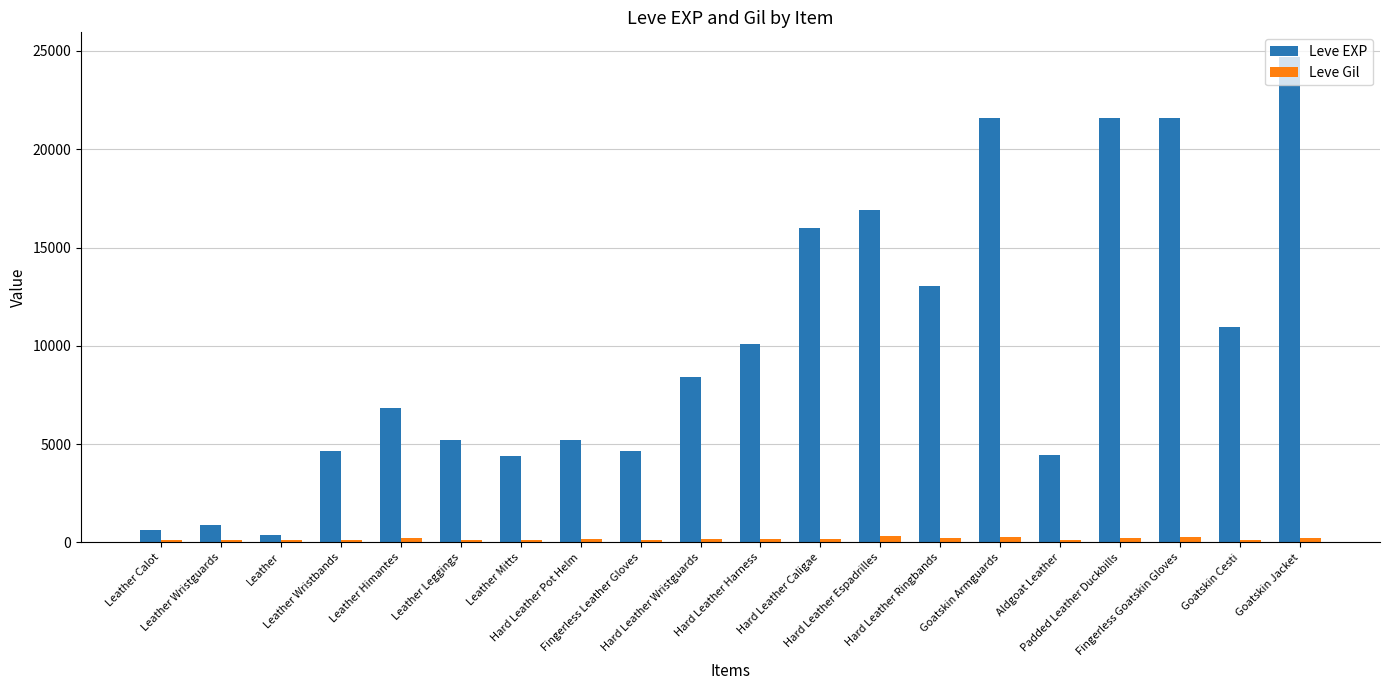

At which label is Leve EXP closest to 12540?

Hard Leather Ringbands